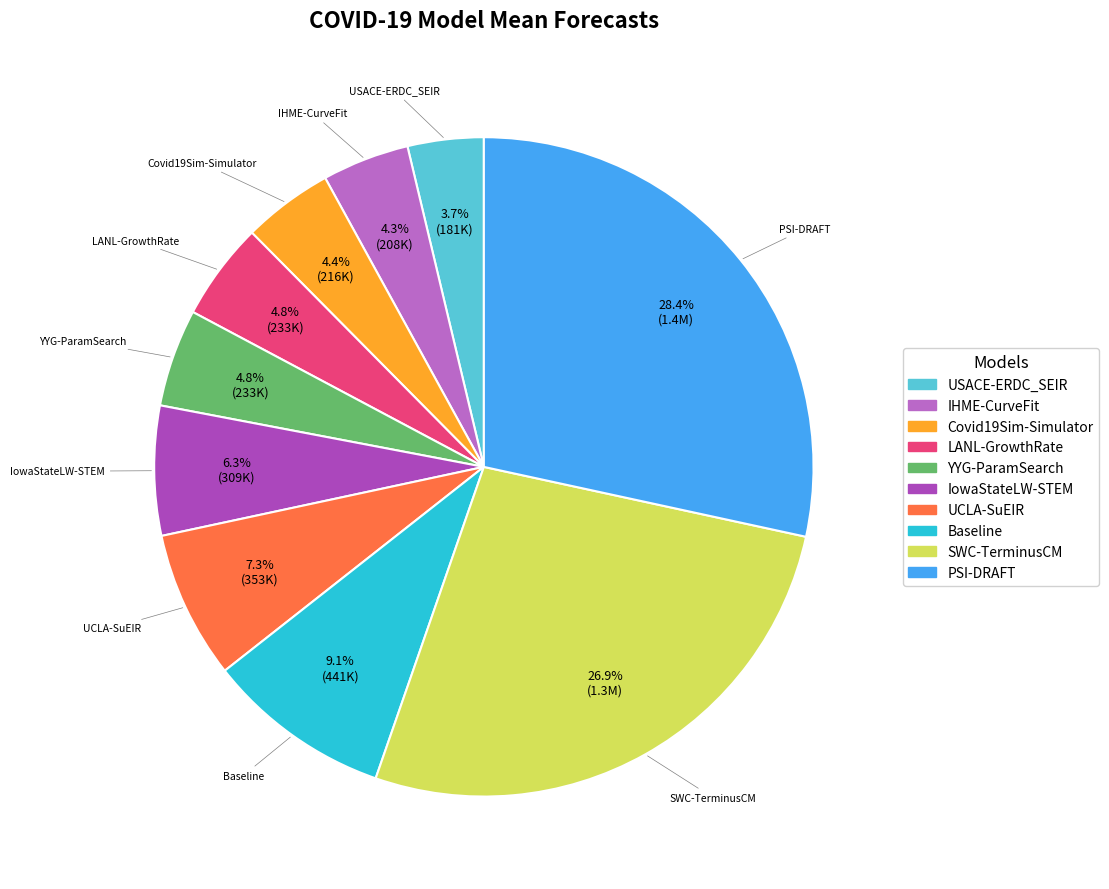

What is the ratio of the value at UCLA-SuEIR to the value at LANL-GrowthRate?

1.5